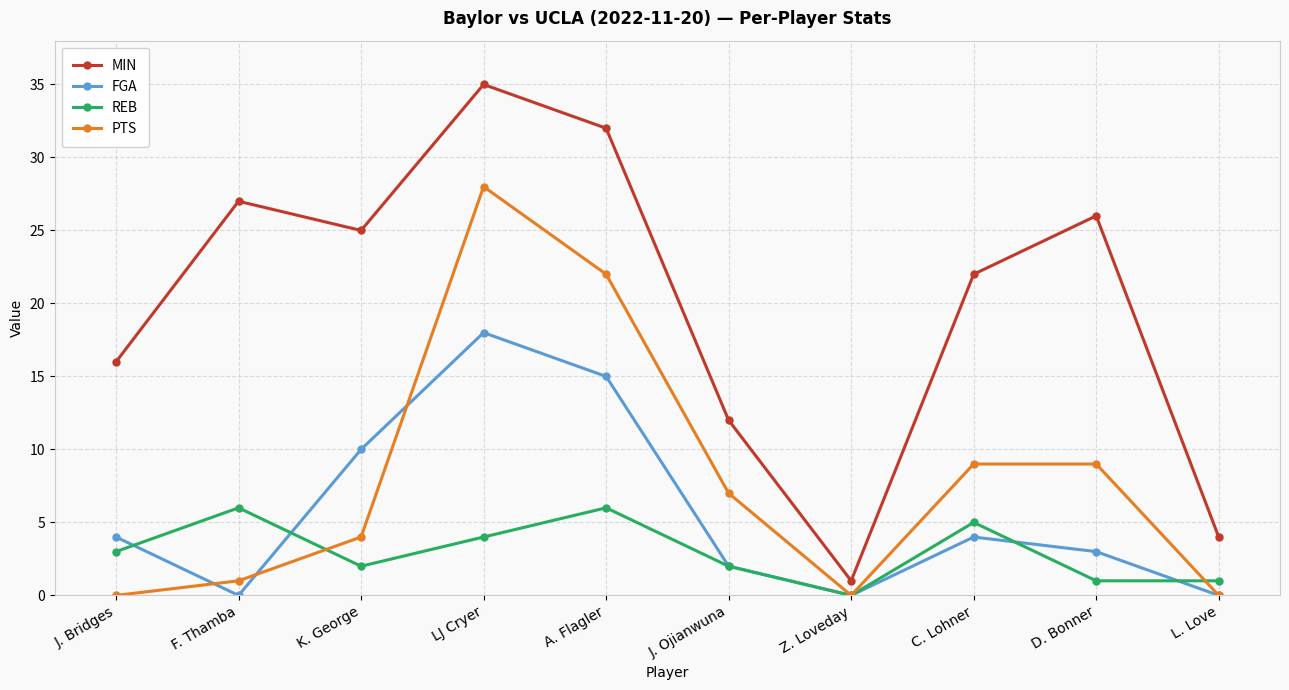

Reading right to left, extract all data points from this chart.

MIN: 4	26	22	1	12	32	35	25	27	16
FGA: 0	3	4	0	2	15	18	10	0	4
REB: 1	1	5	0	2	6	4	2	6	3
PTS: 0	9	9	0	7	22	28	4	1	0